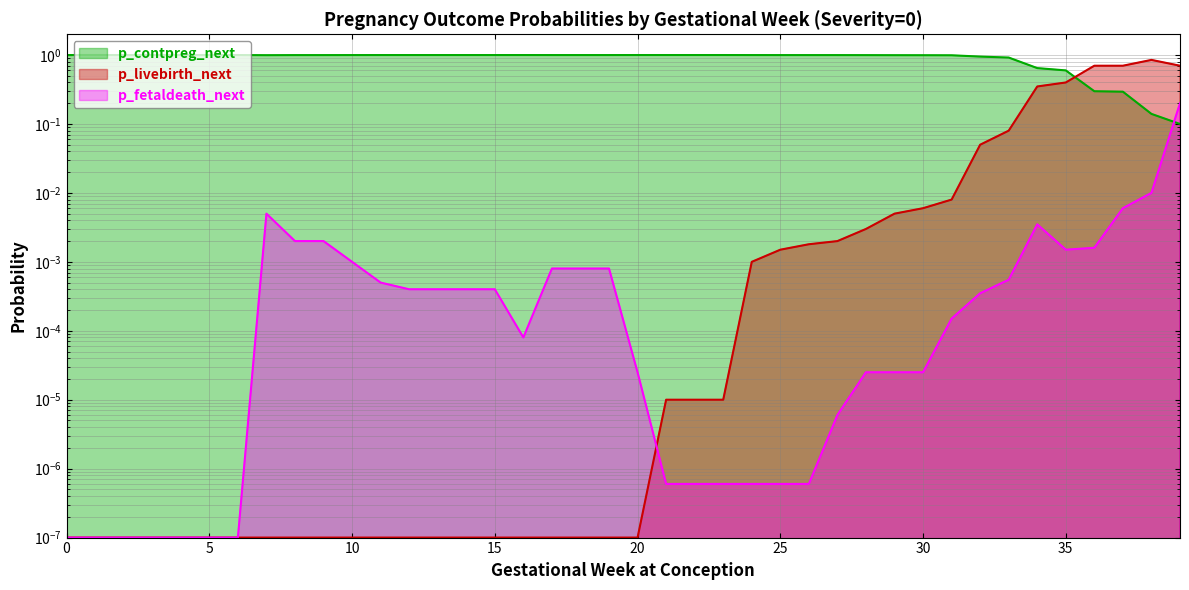

What is the difference between the highest and lowest values at 0?

1.0